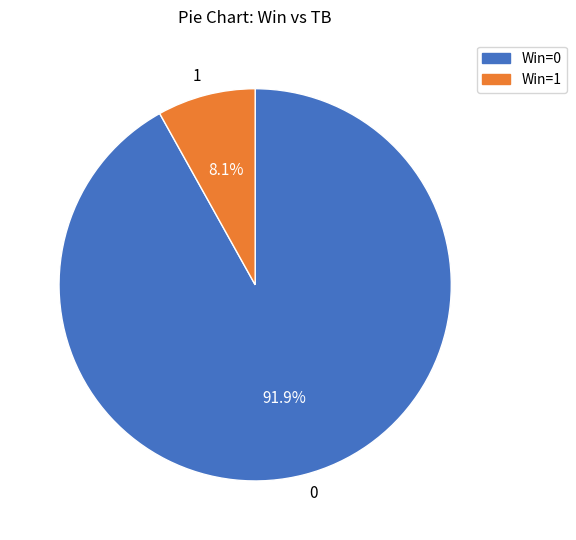

Count the number of slices in the pie.

2